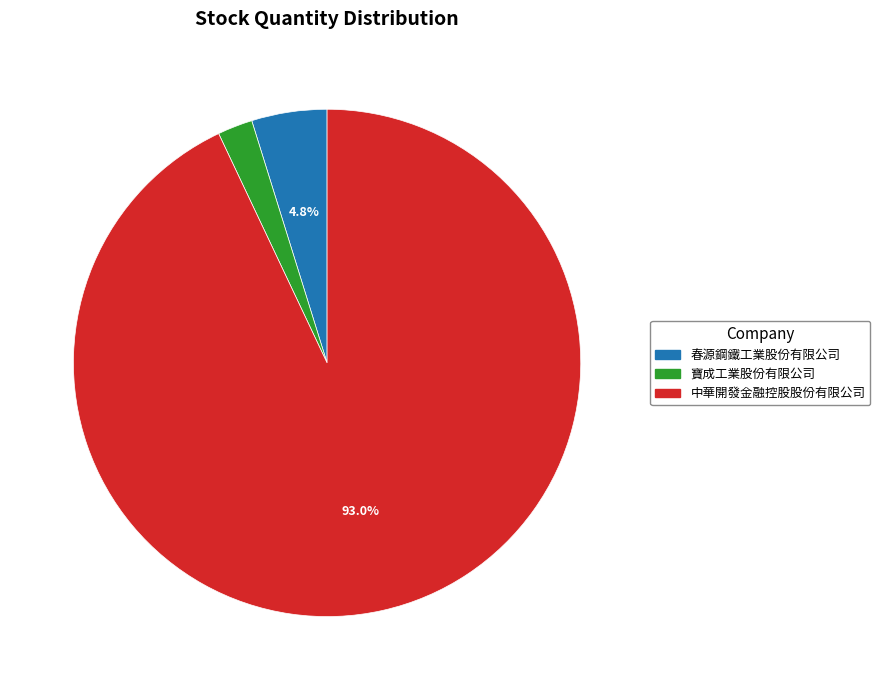

What is the majority slice?

中華開發金融控股股份有限公司